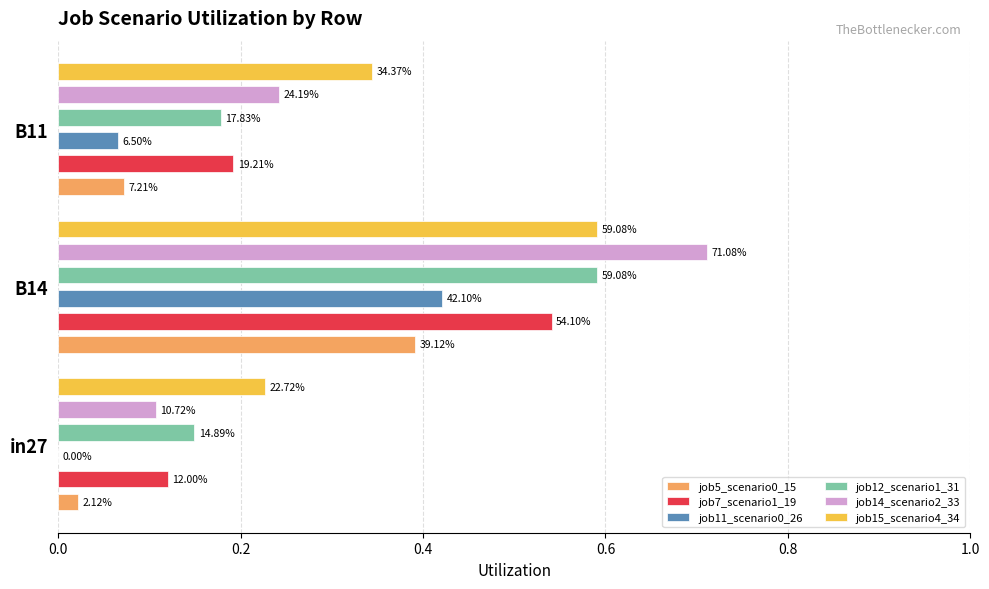

Which series has the widest spread of values?

job14_scenario2_33